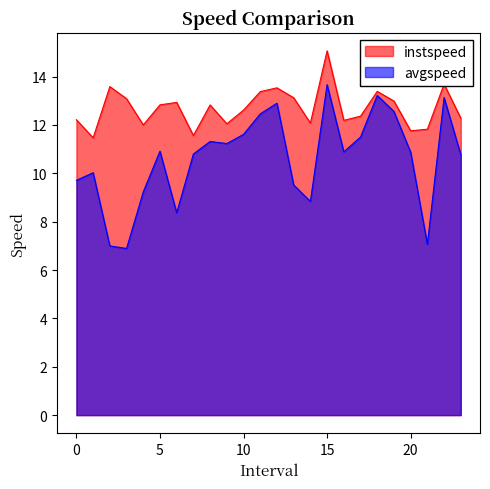

List the series in order of their peak value, highest first.

instspeed, avgspeed